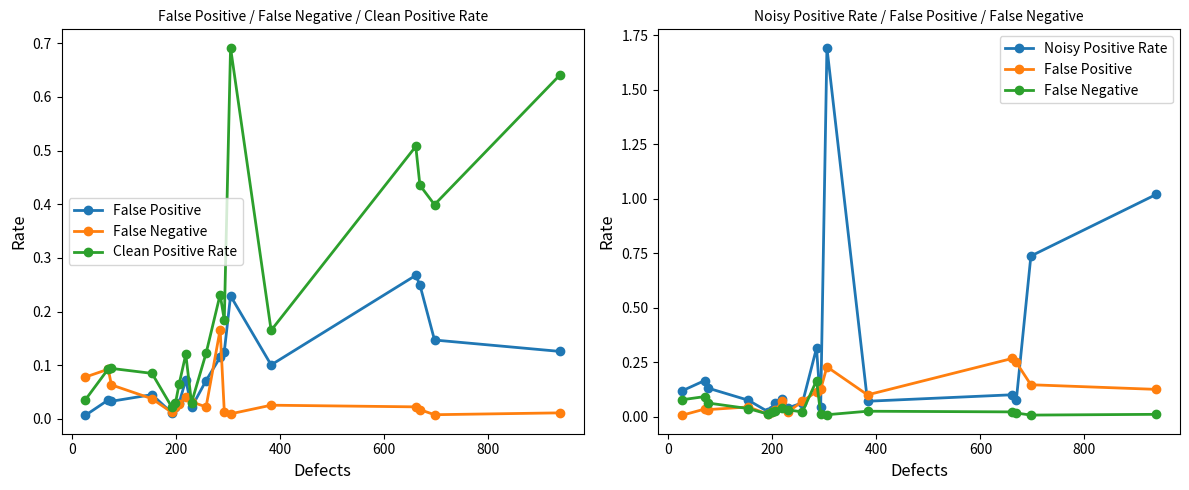

True or false: Clean Positive Rate has more than 1 points higher than both neighbors.

True